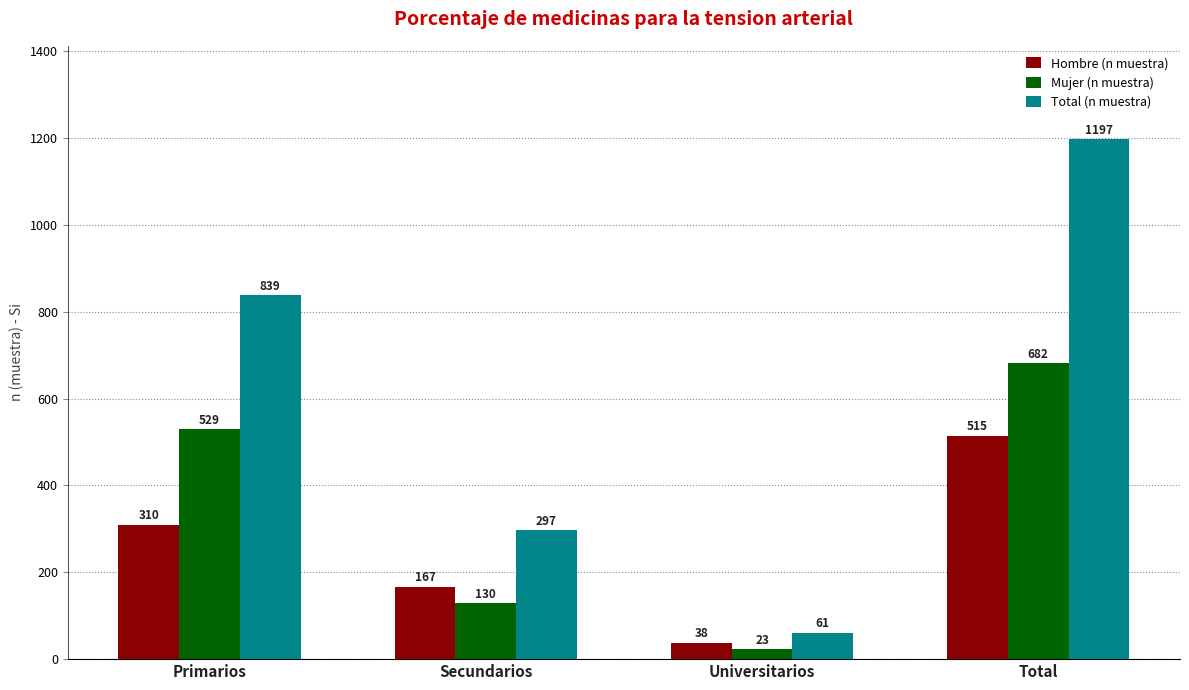

Is the value of Total (n muestra) at Universitarios greater than the value of Mujer (n muestra) at Universitarios?

Yes